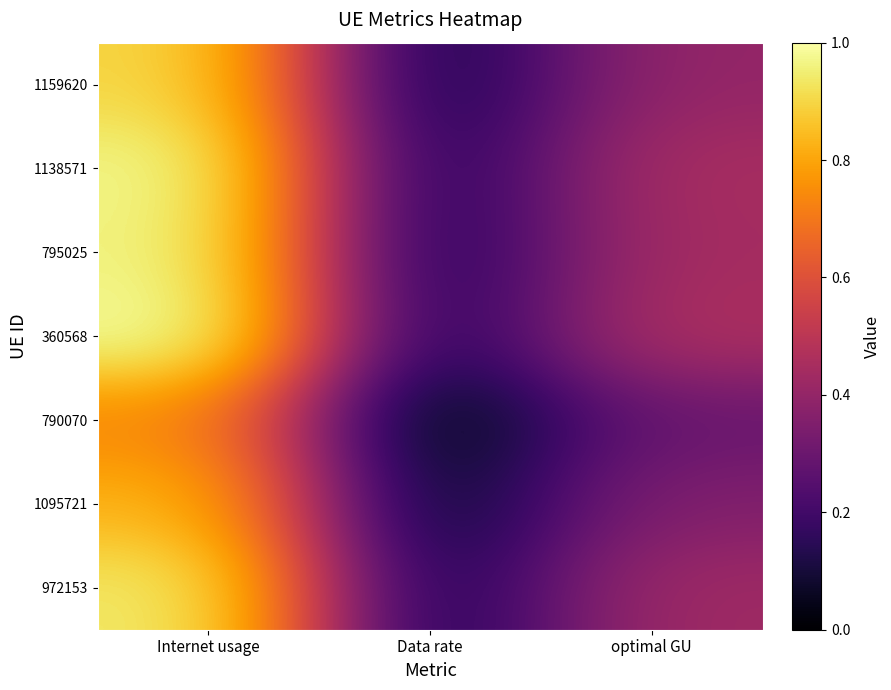

Which category has the lowest value across all series?

Data rate